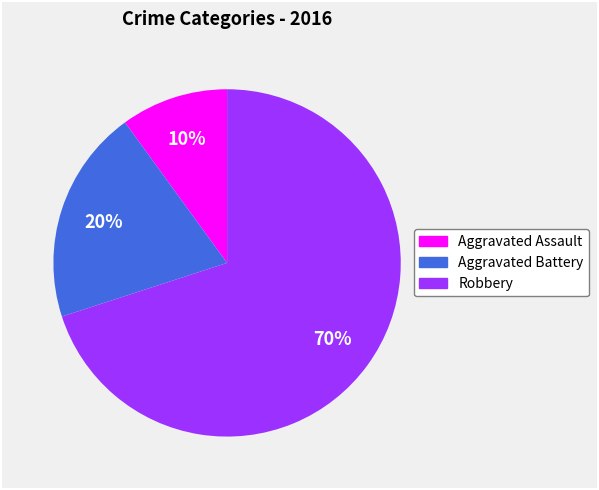

What is the smallest slice in the pie chart?

Aggravated Assault